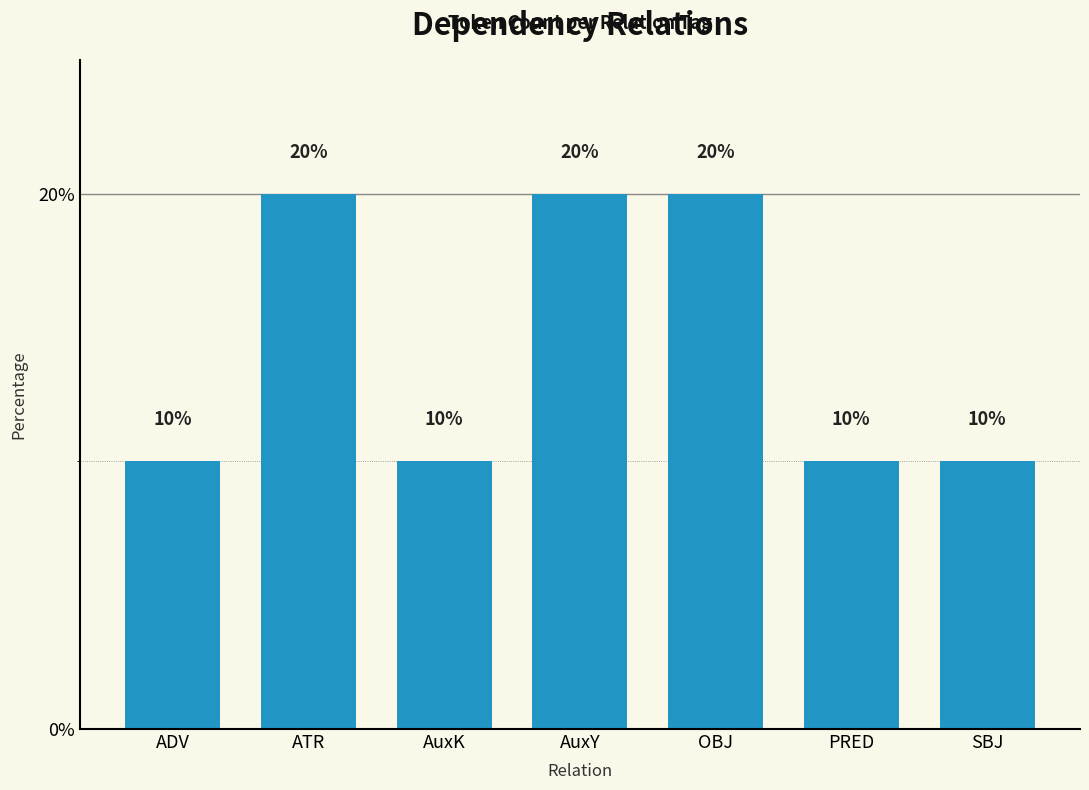

What is the ratio of the value at PRED to the value at AuxK?

1.0